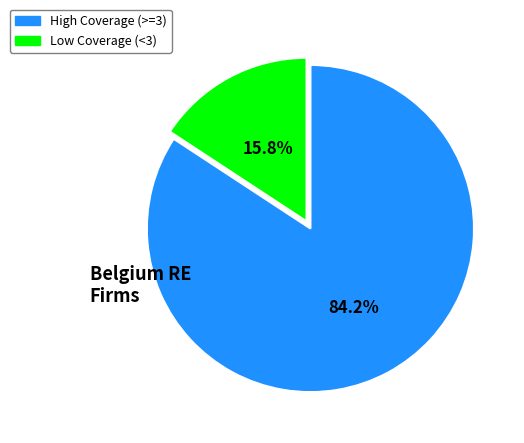

How many segments does this pie chart have?

2